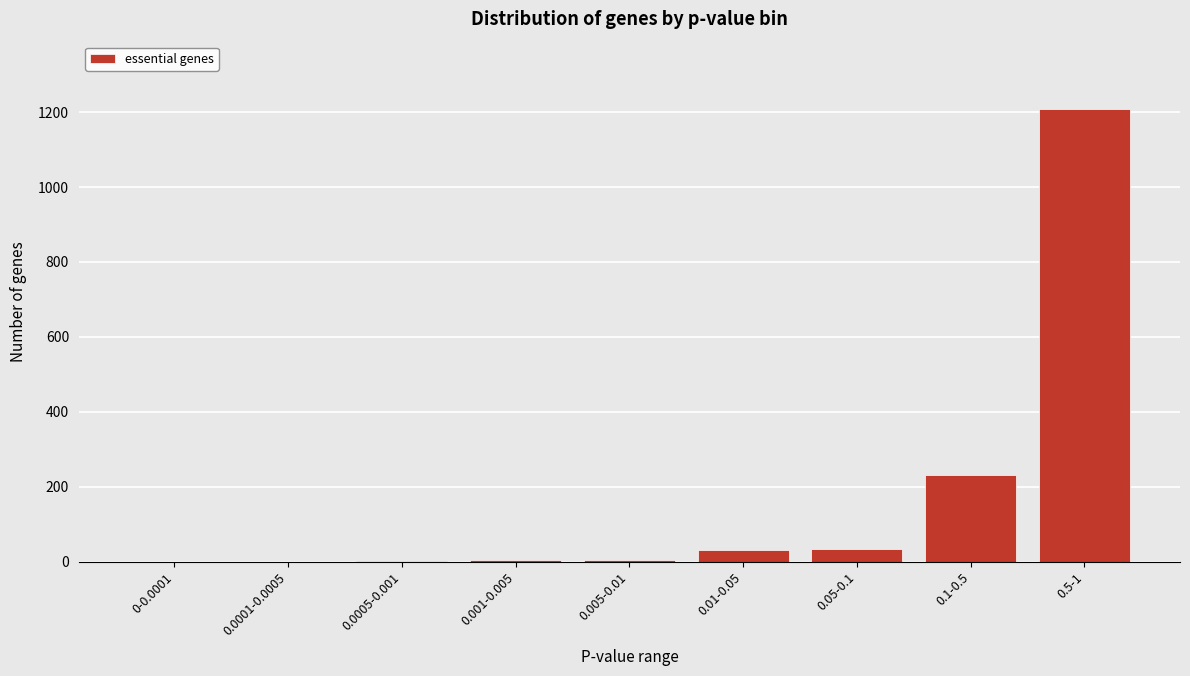

Between 0.1-0.5 and 0.05-0.1, which is larger?

0.1-0.5